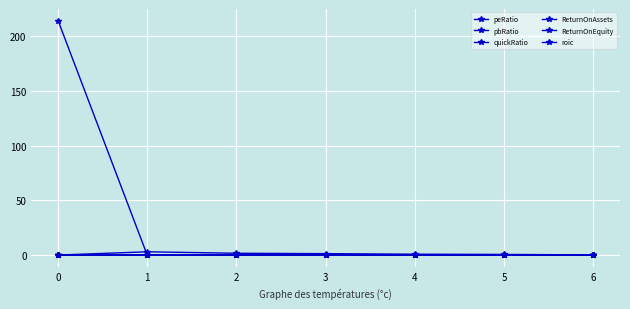

How many distinct data groups are displayed?

6